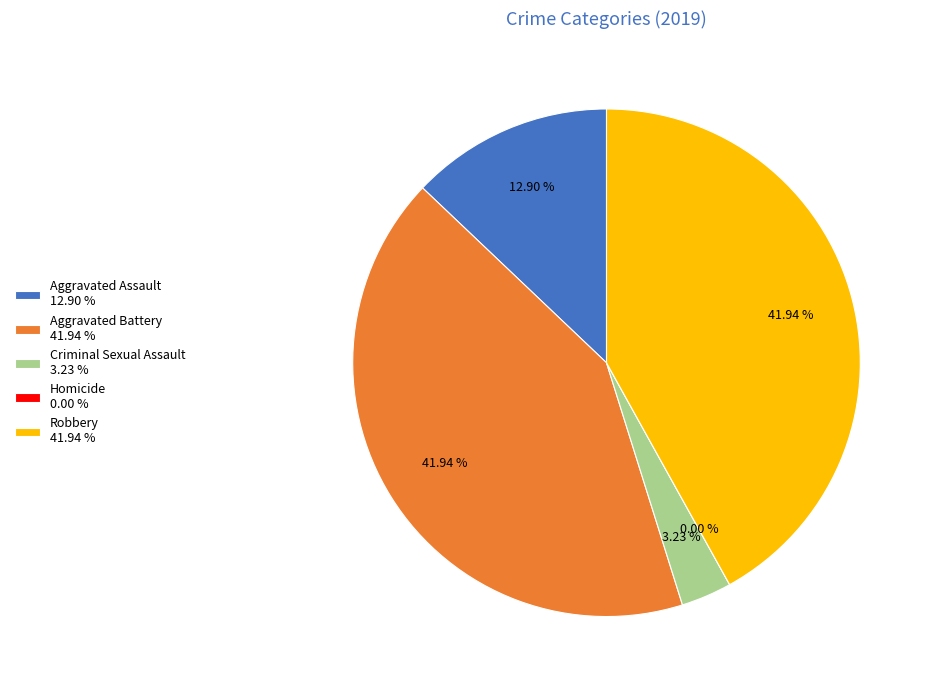

Combined, what portion of the pie is Aggravated Assault and Homicide?

12.9%